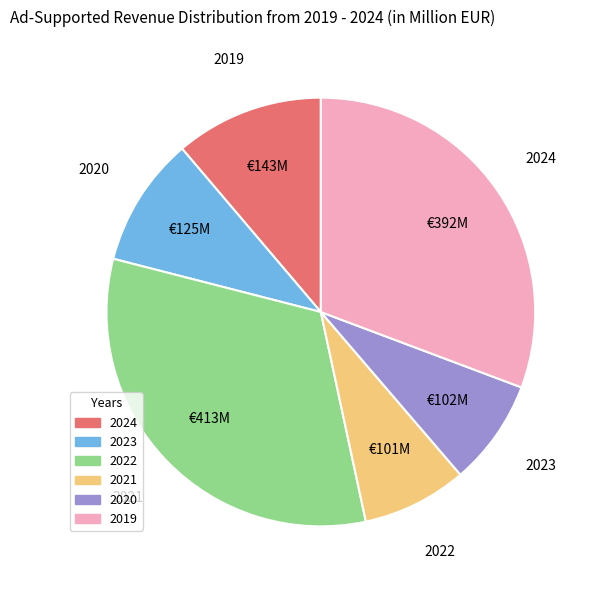

What is the ratio of the value at 2023 to the value at 2022?

0.3